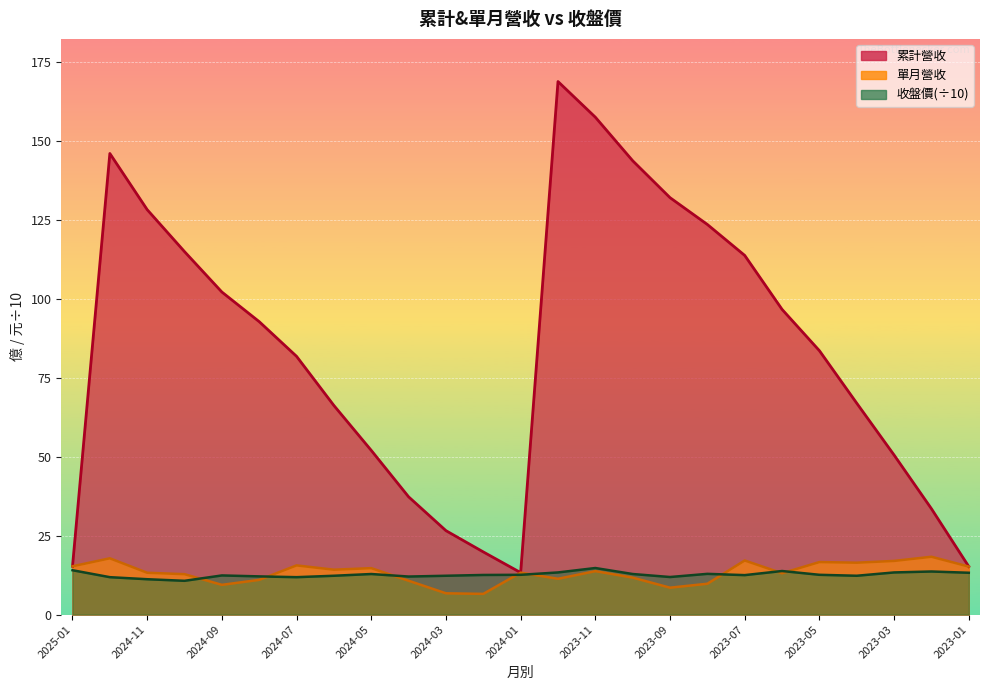

Where does the 累計營收 series first go above 83?

2024-12